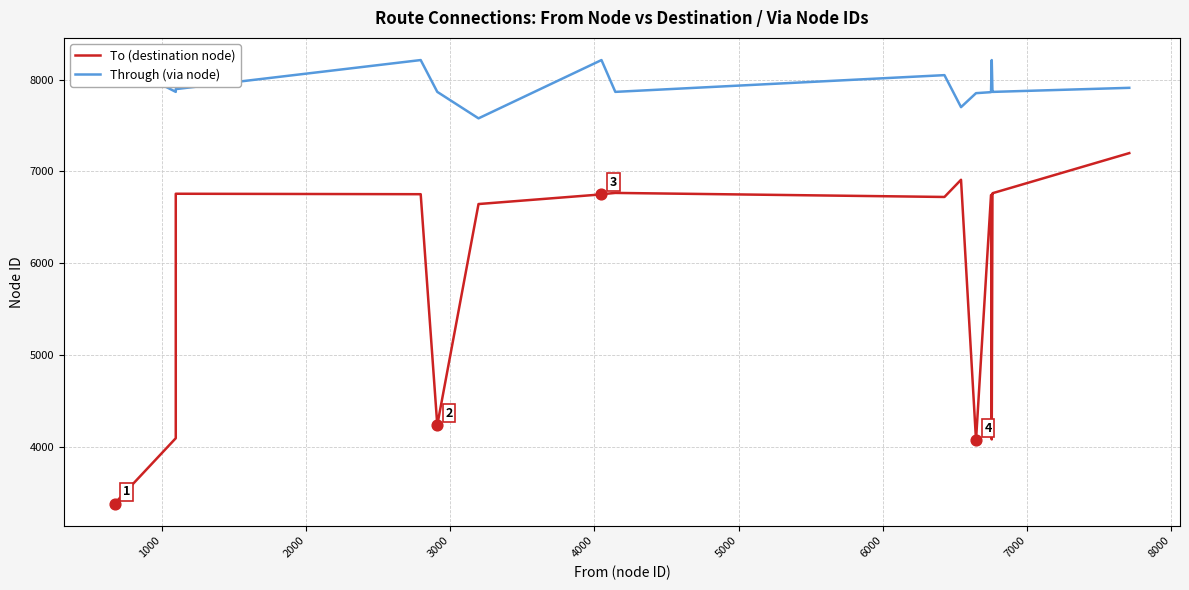

At how many categories does at least one series exceed 7067?

20